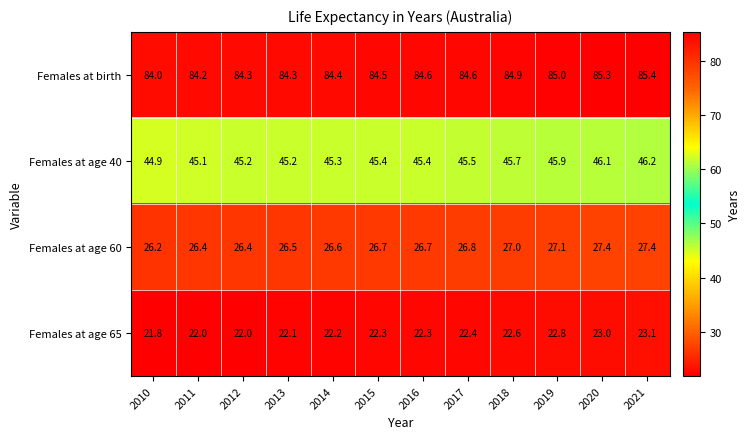

At 2017, list the series in order from smallest to largest.

Females at age 65, Females at age 60, Females at age 40, Females at birth